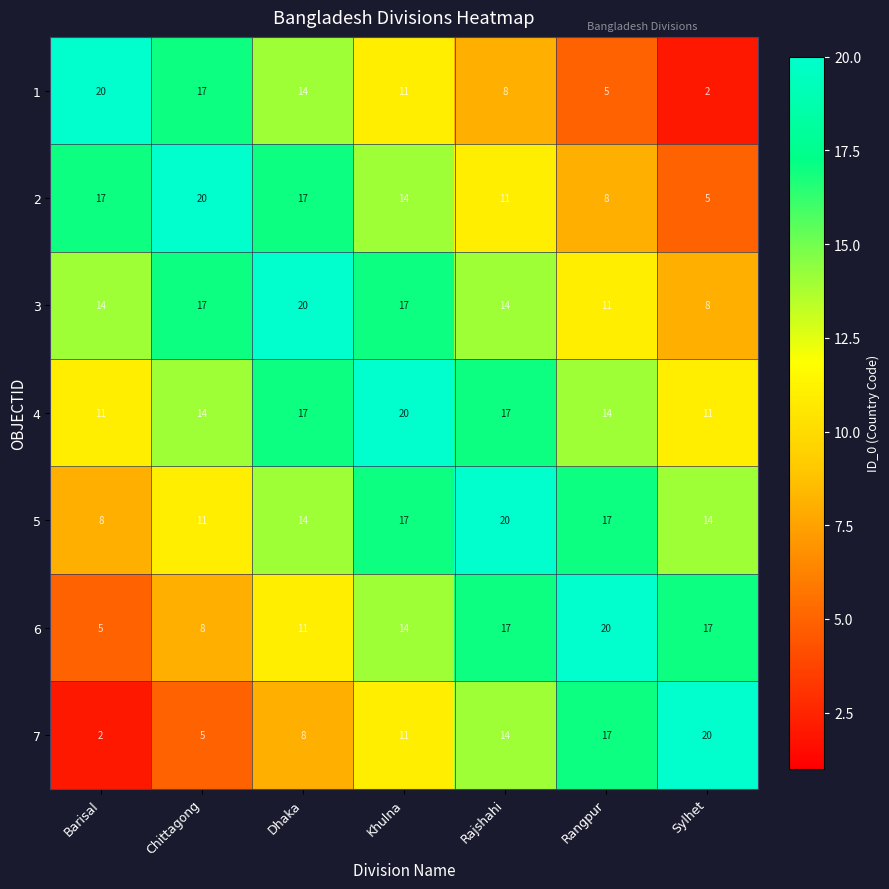

Rank the series at Sylhet from highest to lowest value.

7, 6, 5, 4, 3, 2, 1